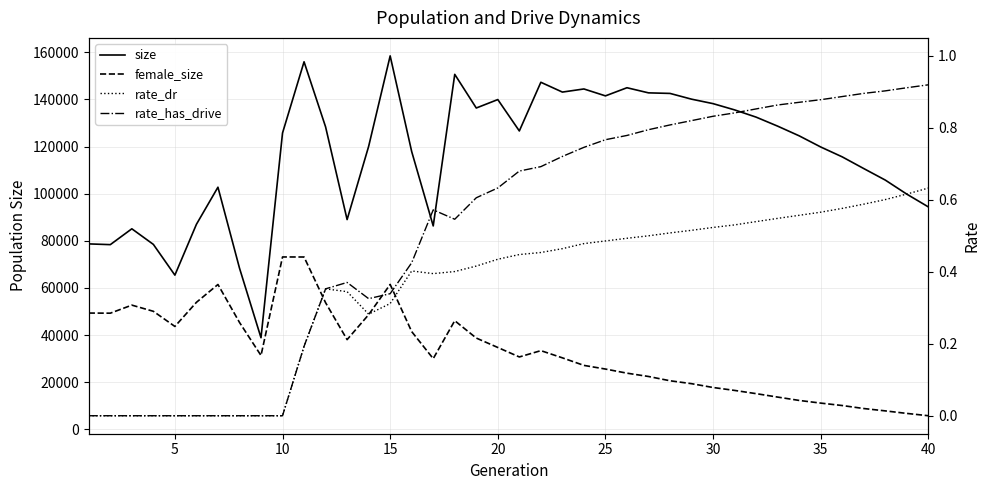

True or false: rate_dr and size intersect in this chart.

False